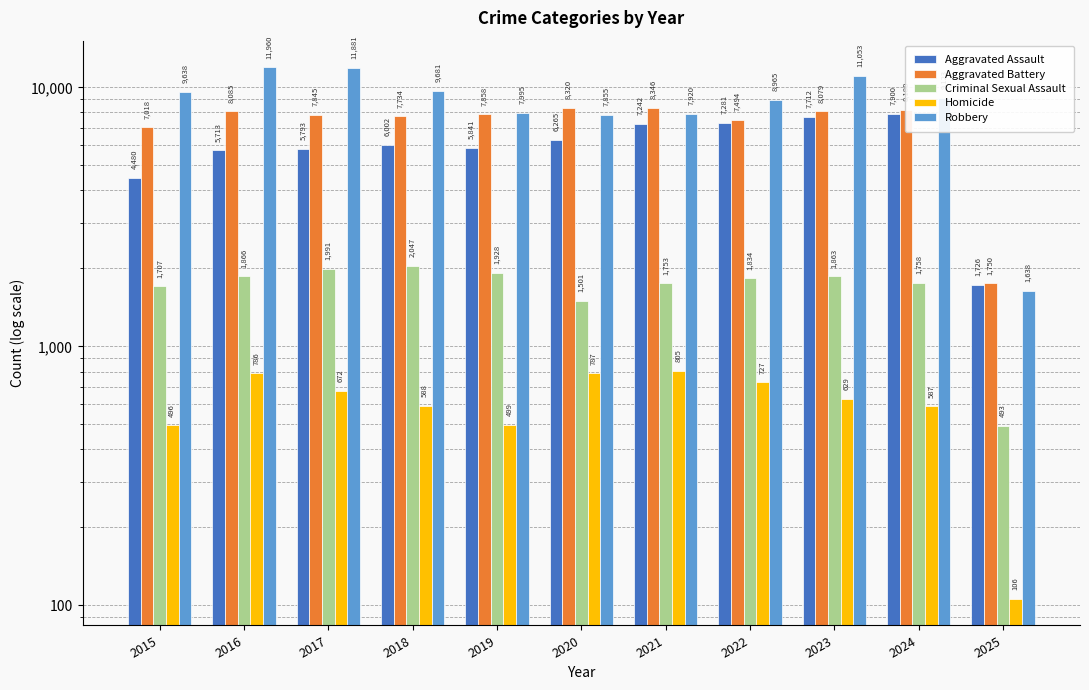

At how many categories does at least one series exceed 7491?

10